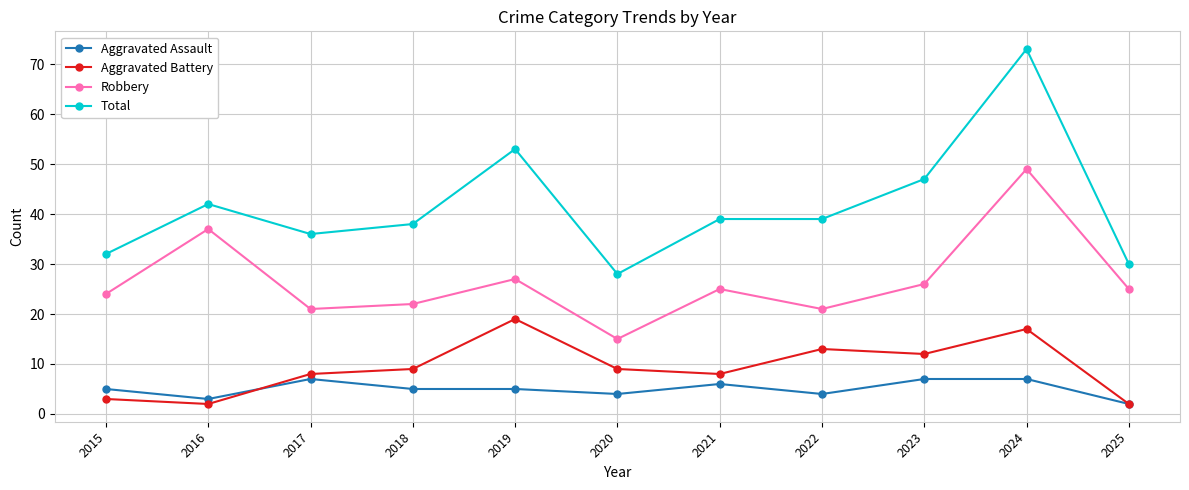

What is the total value across all series at 2019?

104